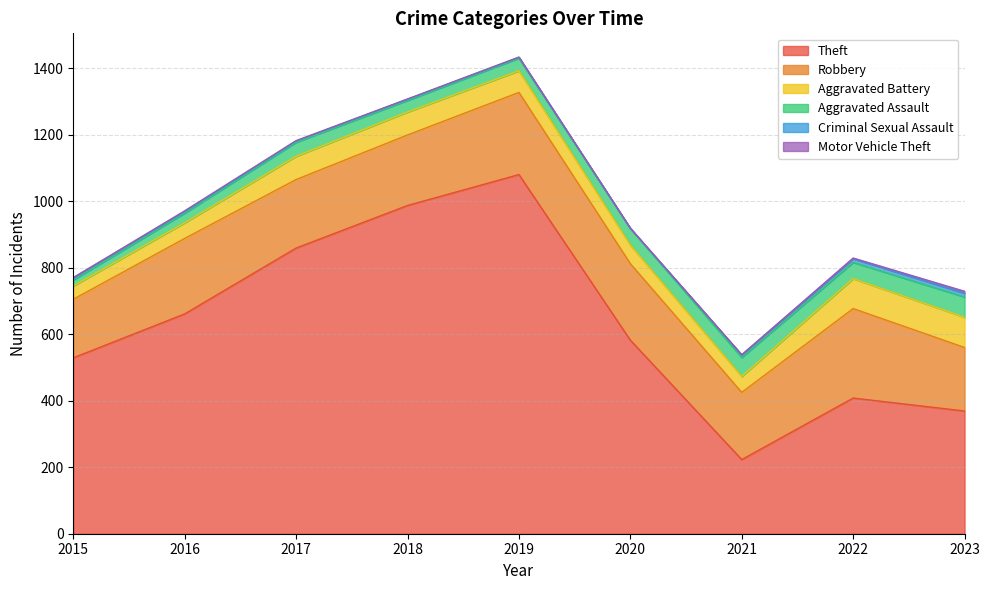

What is the value of the Criminal Sexual Assault point at the 2nd from the left?

5